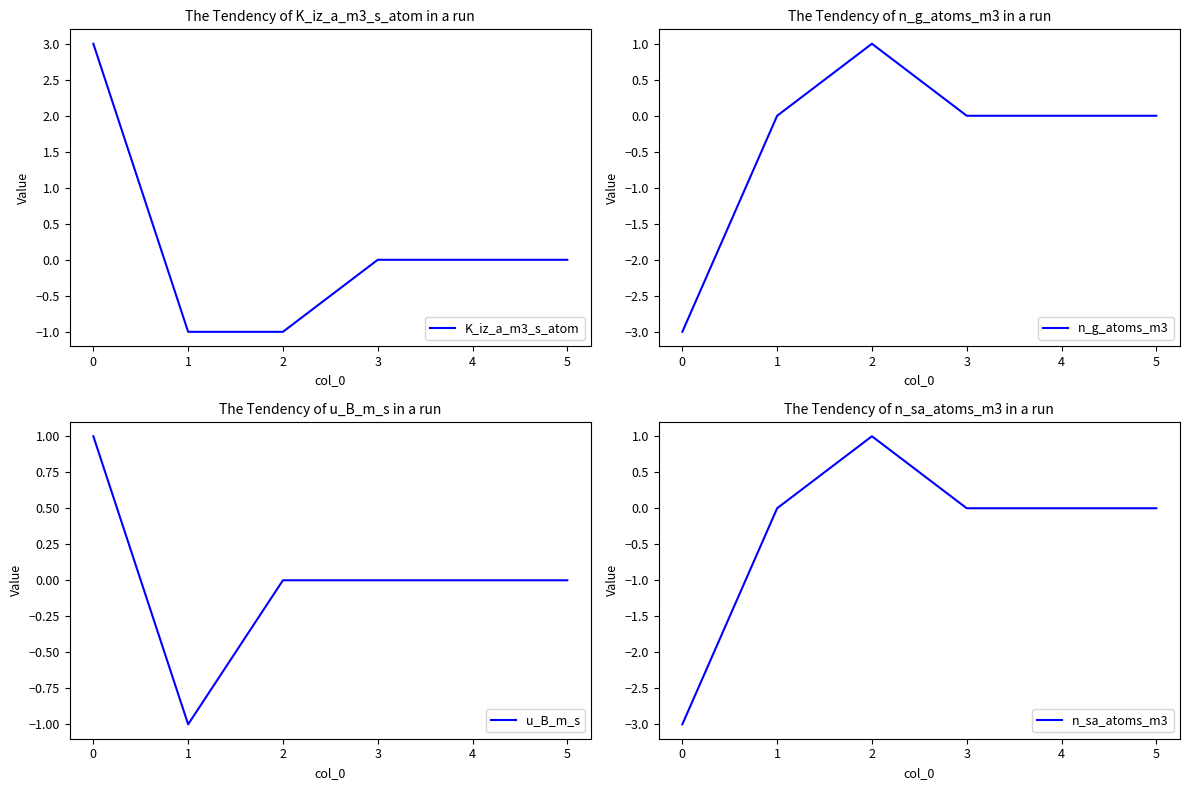

Reading right to left, what are all the values shown in this chart?

K_iz_a_m3_s_atom: 0	0	0	-1	-1	3
n_g_atoms_m3: 0	0	0	1	0	-3
u_B_m_s: 0	0	0	0	-1	1
n_sa_atoms_m3: 0	0	0	1	0	-3